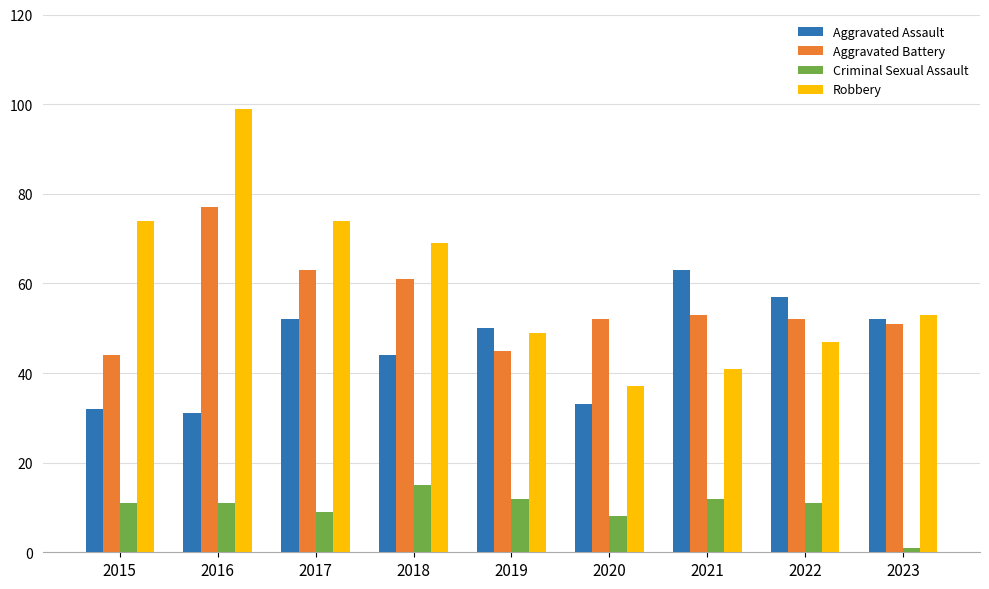

What is the value of the Robbery bar at the 8th from the left?

47